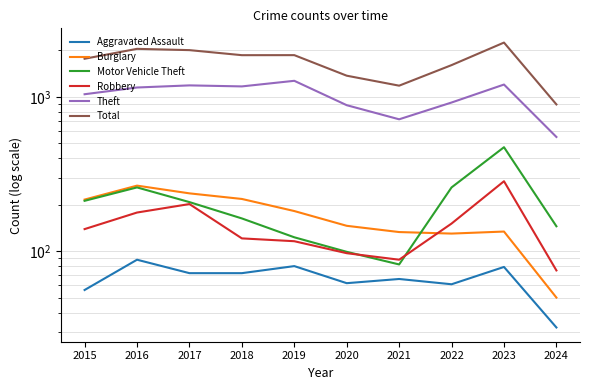

How many series are shown in this chart?

6